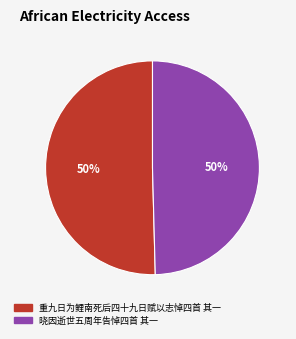

To the nearest percent, what percentage of the pie is 重九日为鲤南死后四十九日赋以志悼四首 其一?

50%